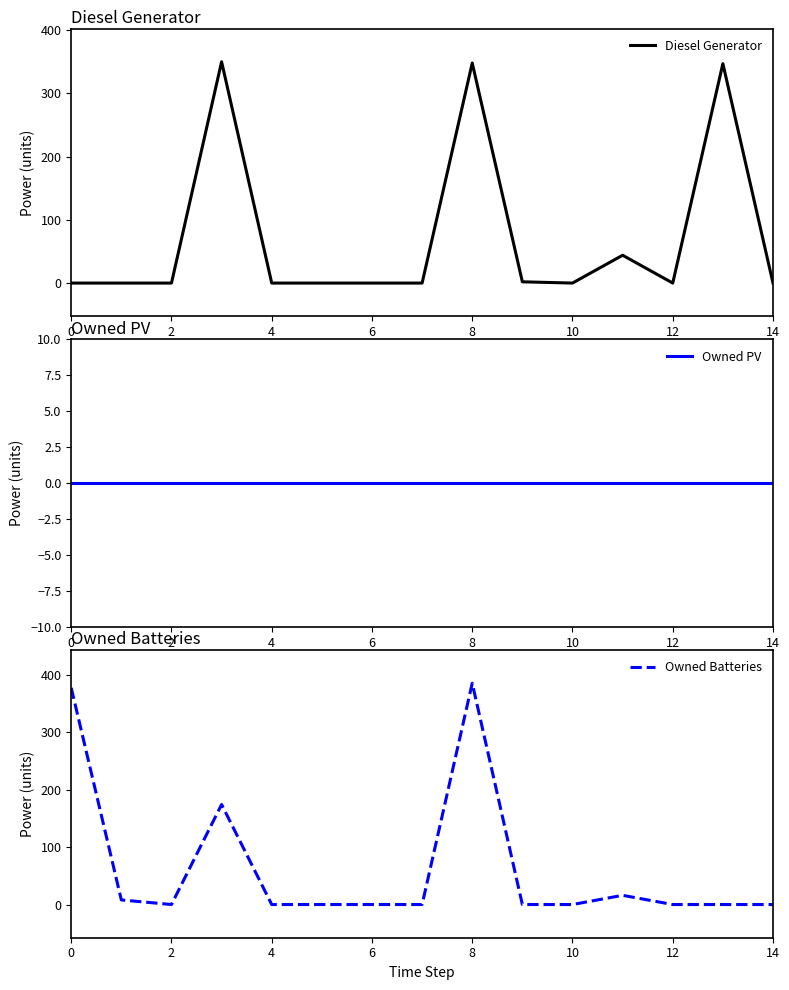

Reading right to left, transcribe all the data shown in this chart.

Diesel Generator: 0	347	0	44	0	2	348	0	0	0	0	350	0	0	0
Owned PV: 0	0	0	0	0	0	0	0	0	0	0	0	0	0	0
Owned Batteries: 0	0	0	16	0	0	385	0	0	0	0	174	0	8	377